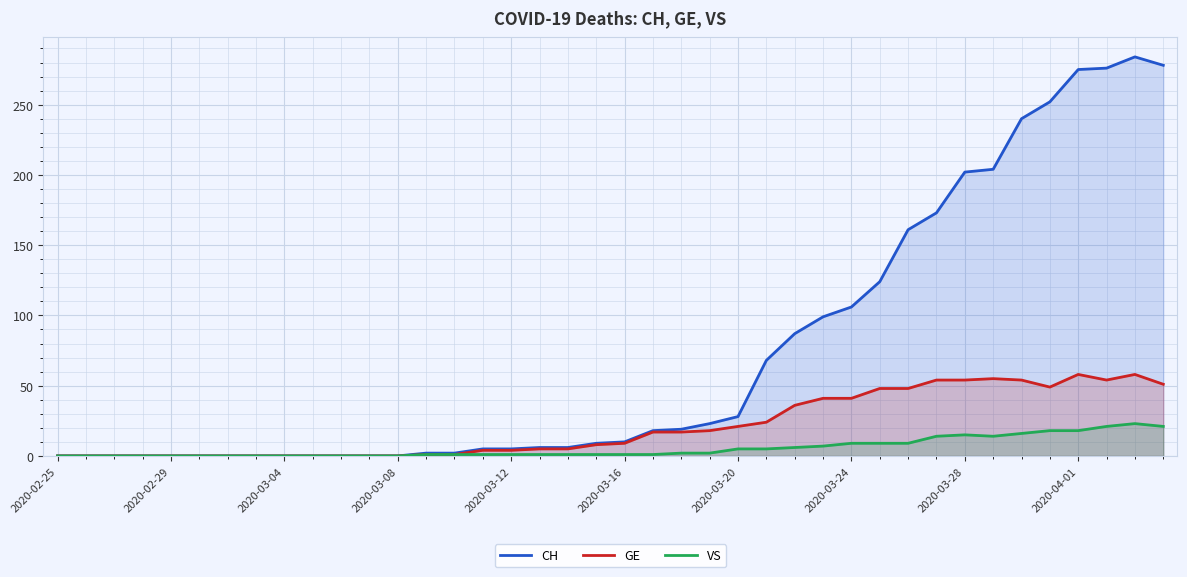

What is the spread (max minus min) of values at 39?

257